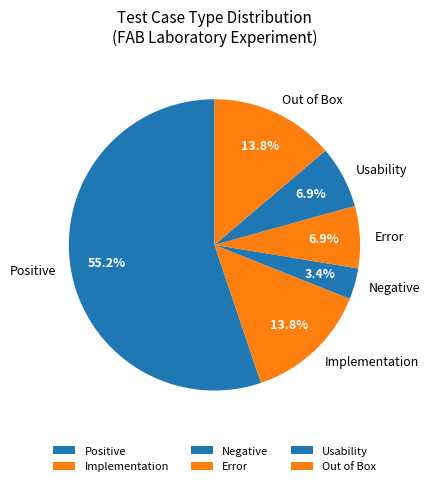

Is the sum of Implementation and Out of Box greater than half?

No